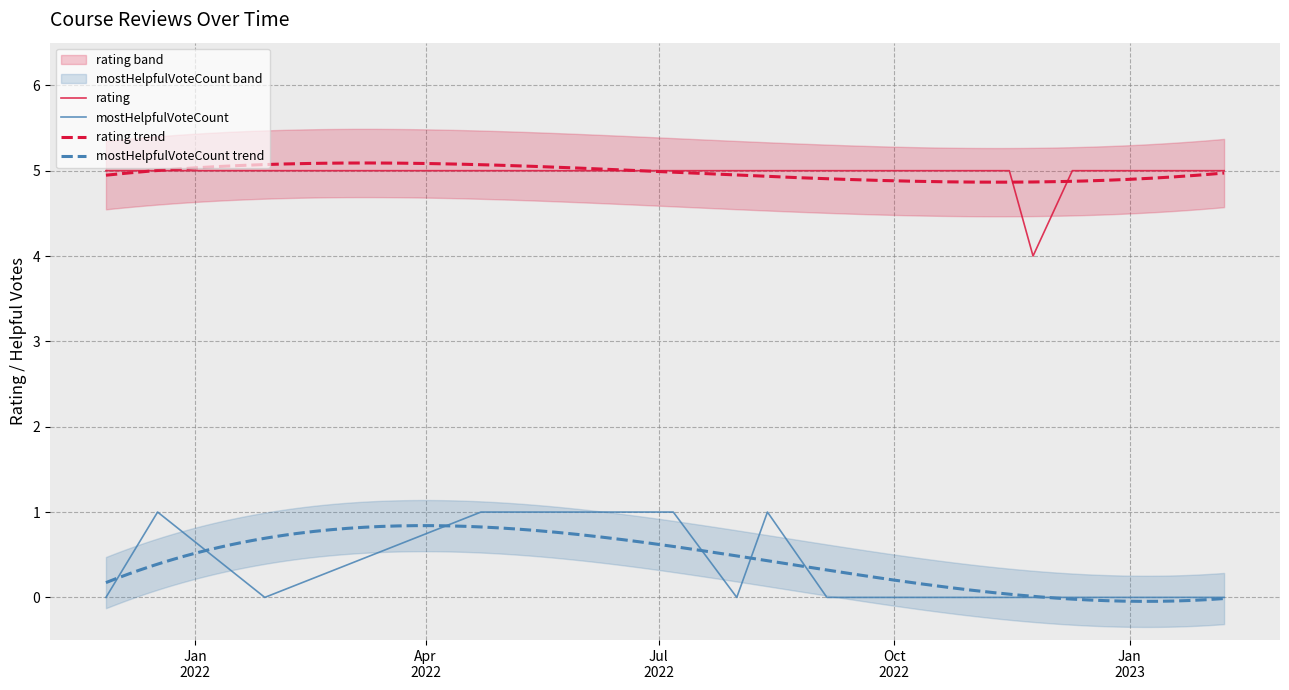

What is the minimum value for rating?

4